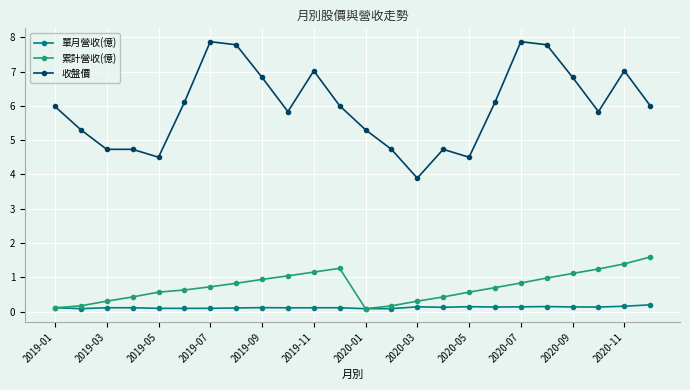

True or false: 收盤價 has more than 2 interior local peaks.

True